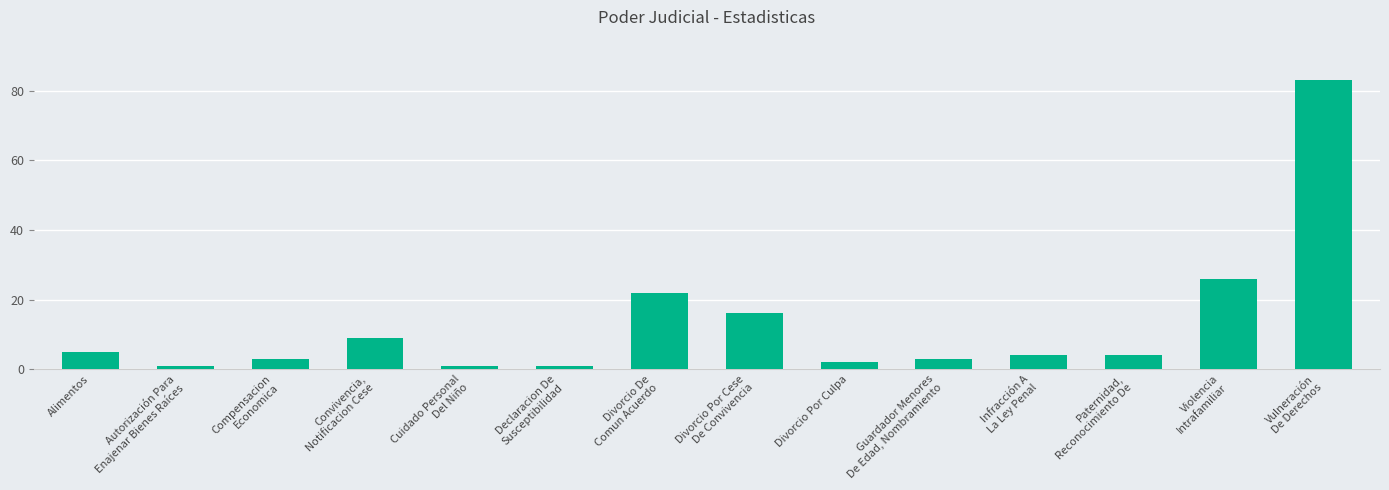

Reading left to right, extract all data points from this chart.

5	1	3	9	1	1	22	16	2	3	4	4	26	83